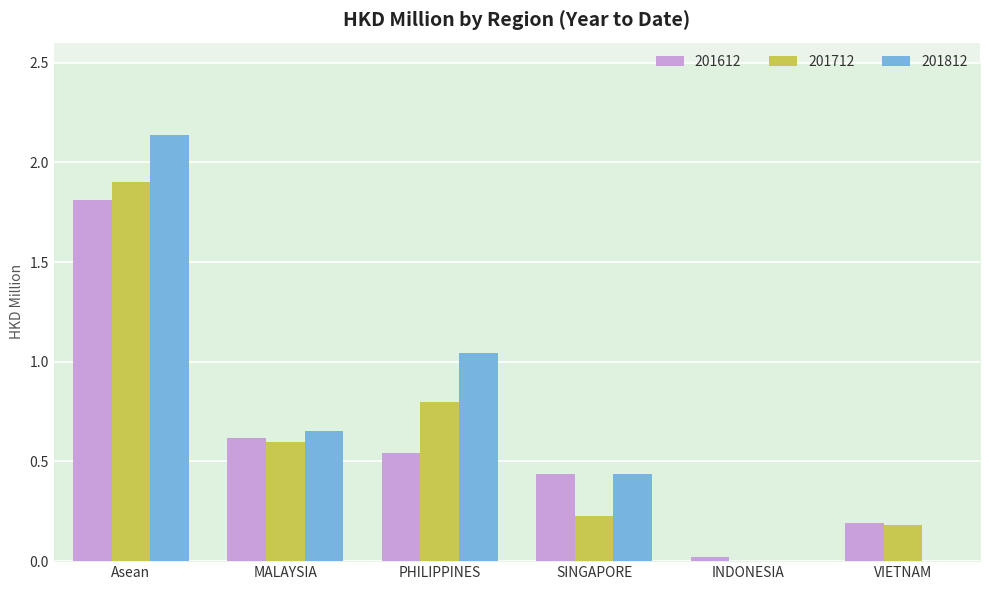

True or false: 201712 has a value of 2.5 at Asean.

False